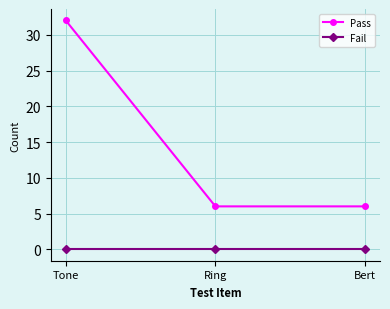

How many categories are shown in the chart?

3